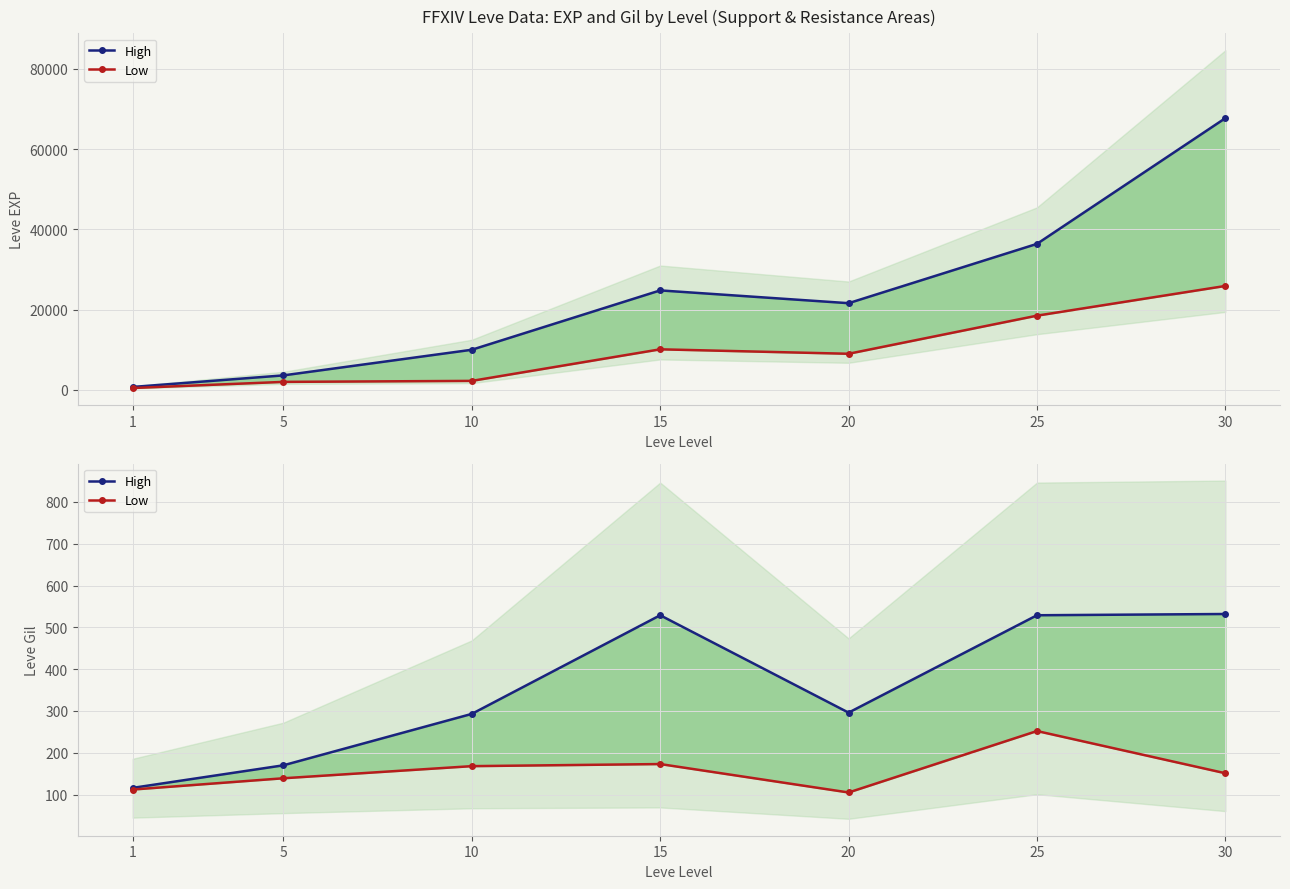

True or false: Low and High cross at least once.

False